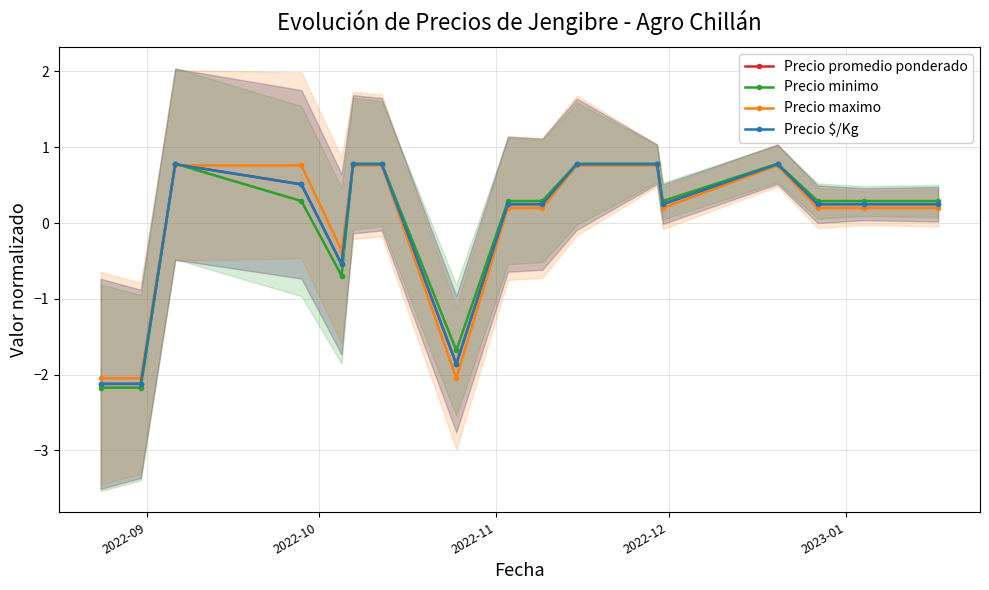

What is the value of the Precio minimo point at the 12th from the left?

0.8